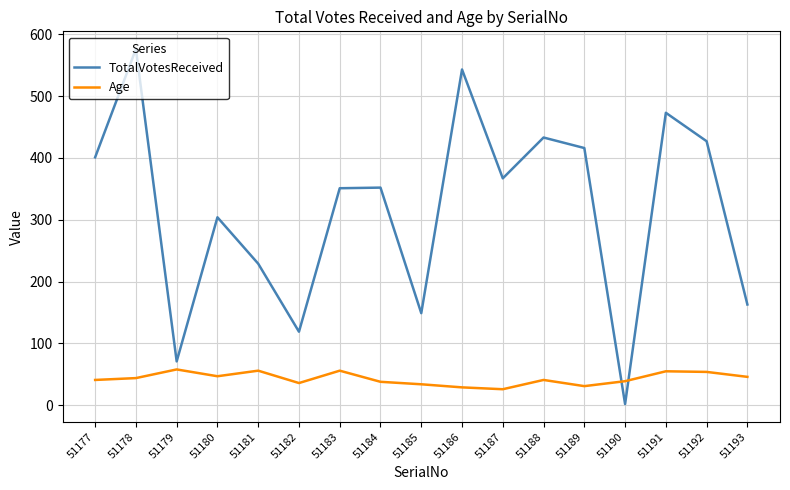

What value does the TotalVotesReceived series have at 51187, to the nearest 100?

400